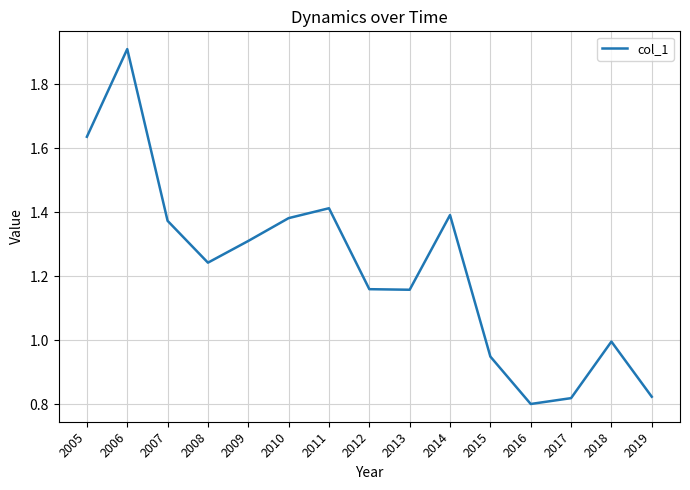

What is the sum of all values?

18.4